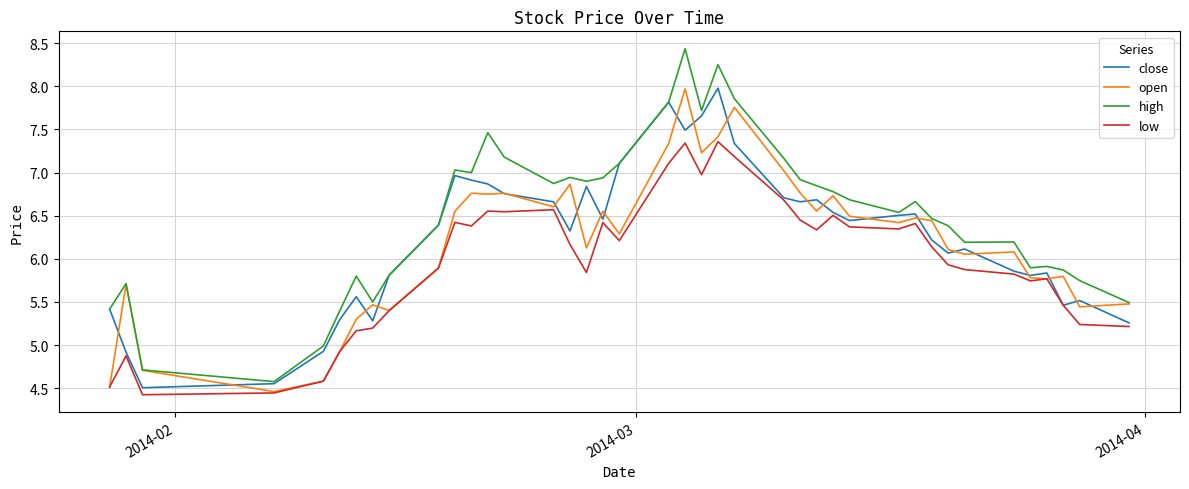

Which series has the largest range (max minus min)?

high